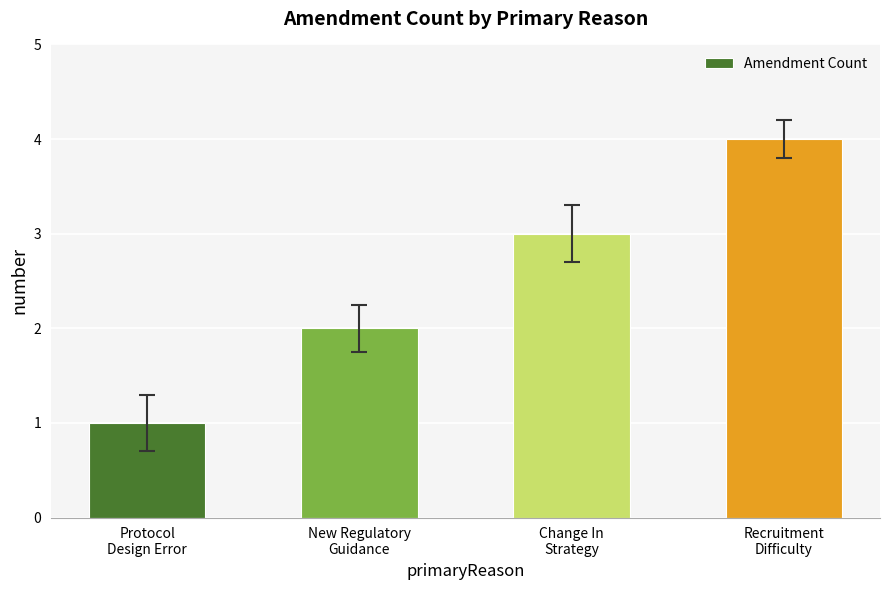

What is the difference between the values at Protocol
Design Error and Change In
Strategy?

2